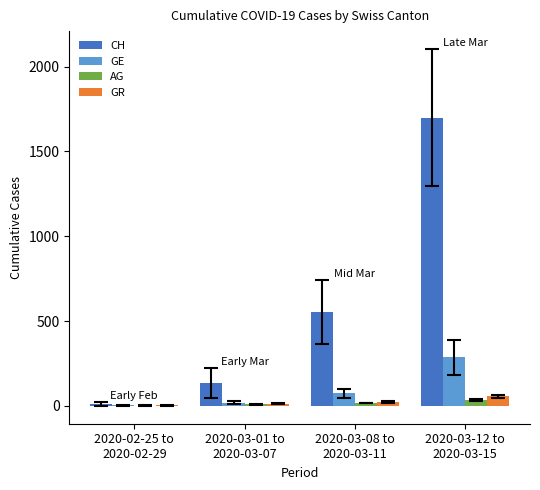

How many data points does each series have?

4